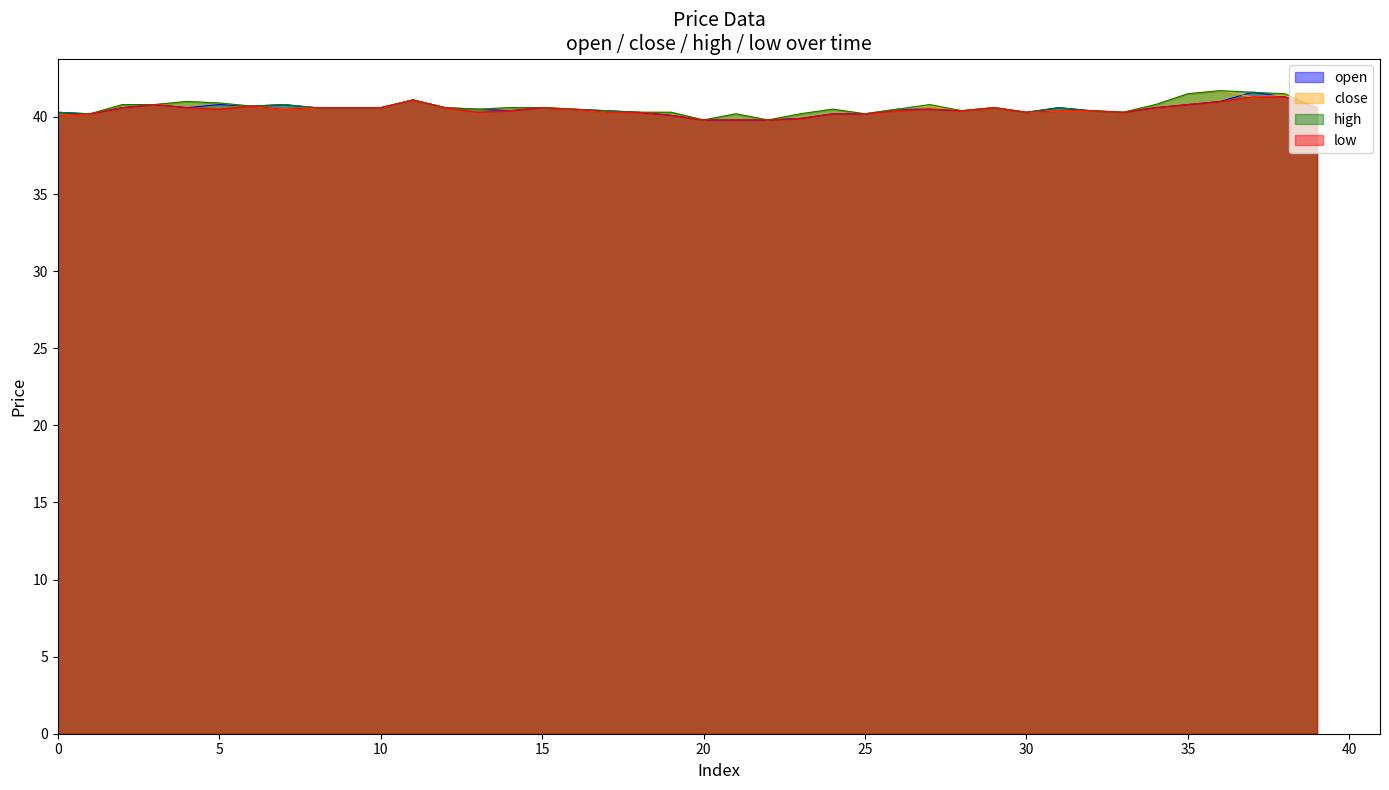

What is the sum of the high values at 31 and 14?

81.2